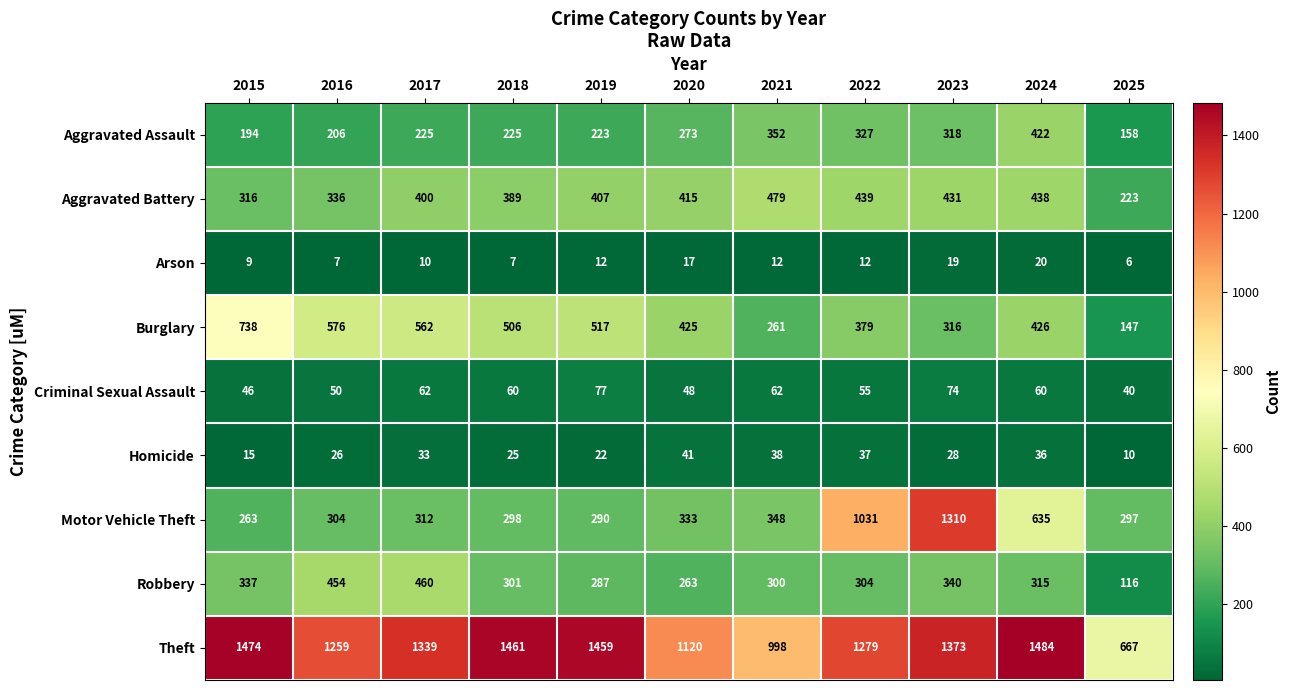

How many distinct data groups are displayed?

9